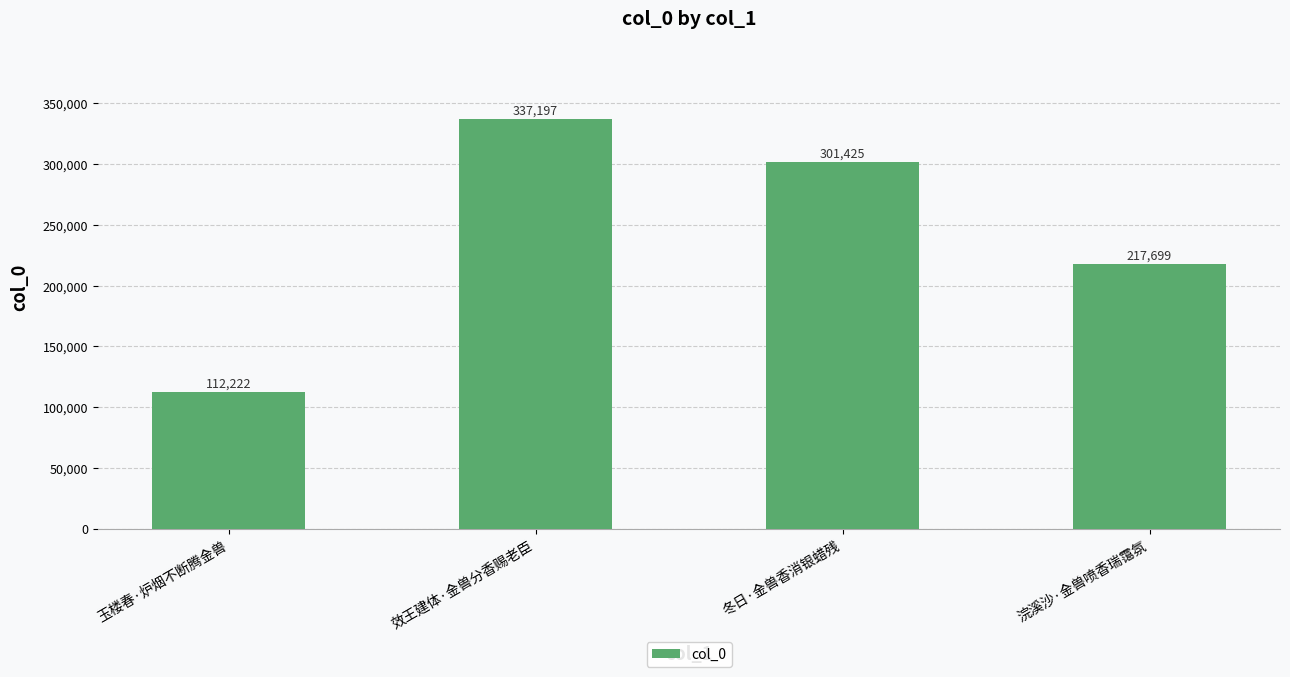

List the labels in order of value, smallest first.

玉楼春·炉烟不断腾金兽, 浣溪沙·金兽喷香瑞霭氛, 冬日·金兽香消银蜡残, 效王建体·金兽分香赐老臣